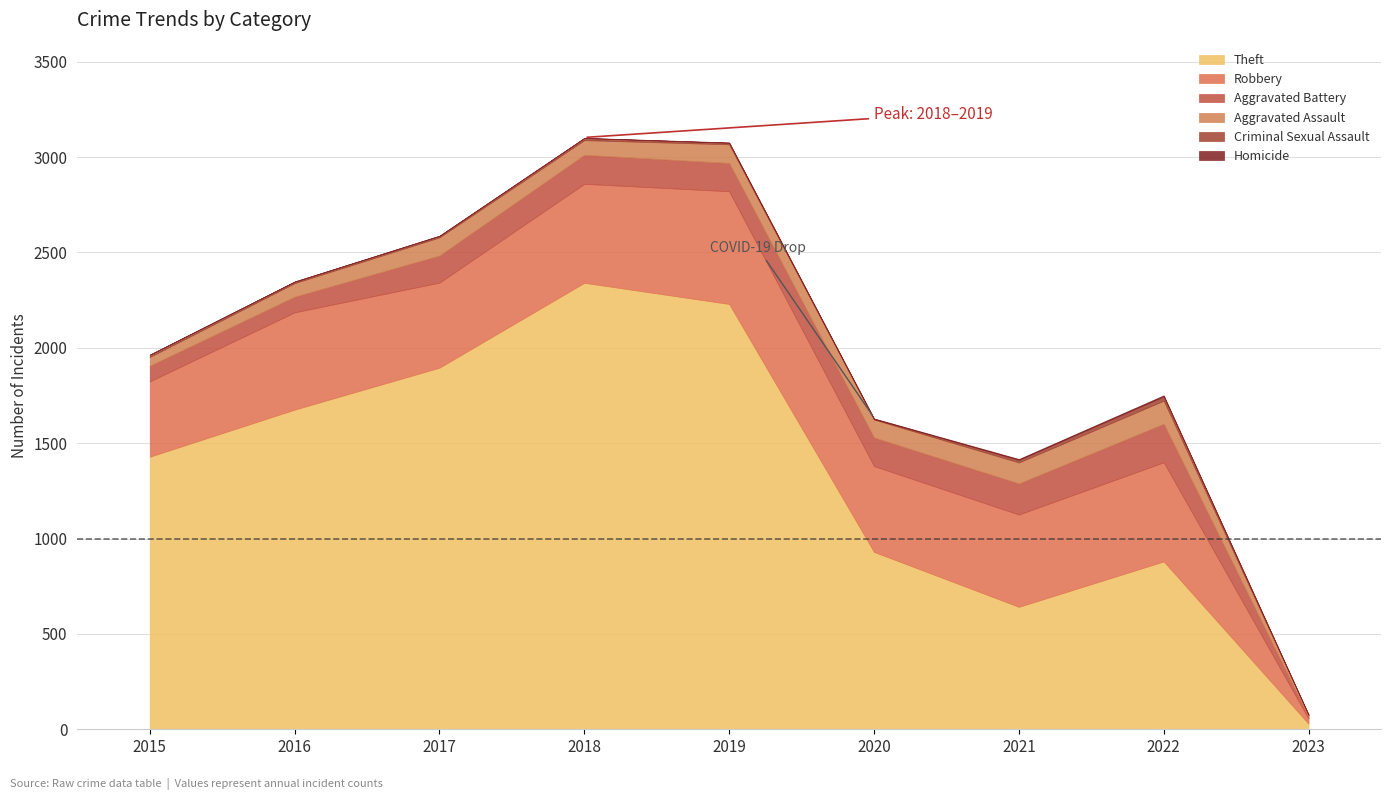

At which category is the sum across all series the highest?

2018